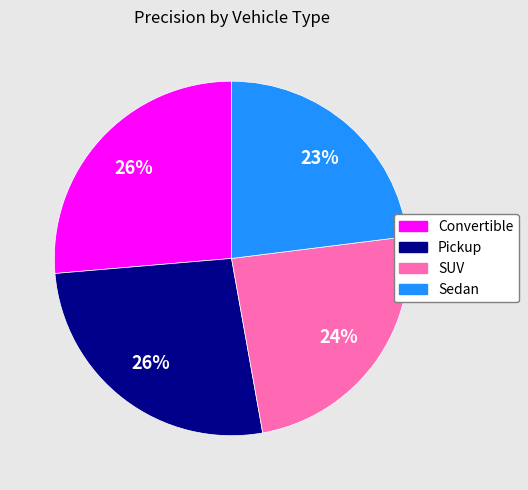

To the nearest percent, what is the difference between the Sedan and Convertible slice percentages?

3%